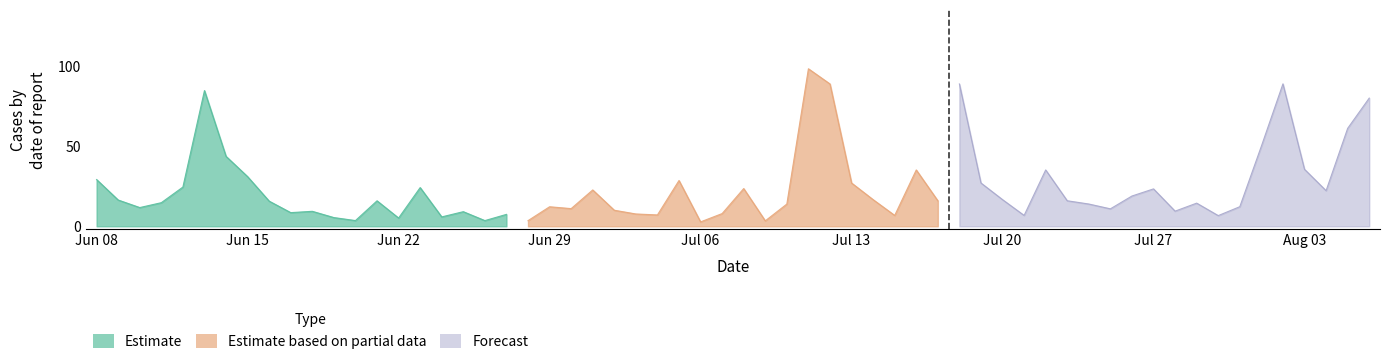

Which series ends up on top after the final intersection of Forecast and Estimate based on partial data?

Forecast